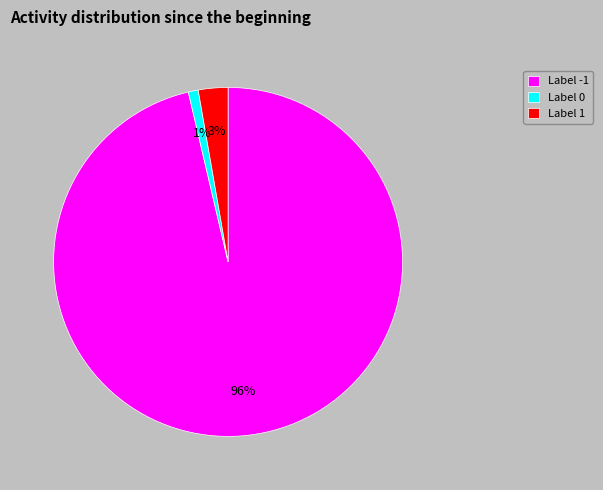

Is the sum of Label 0 and Label -1 greater than half?

Yes